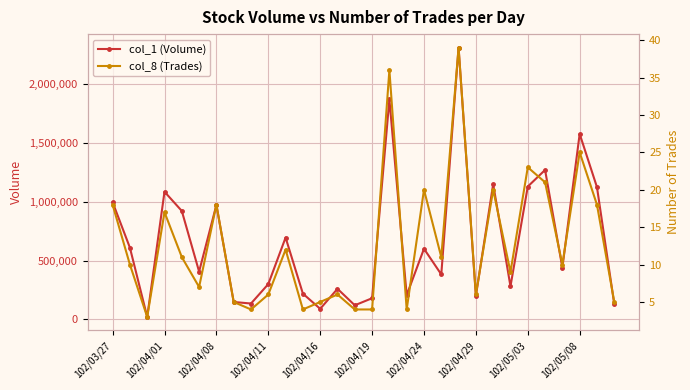

How many lines are shown in the chart?

2